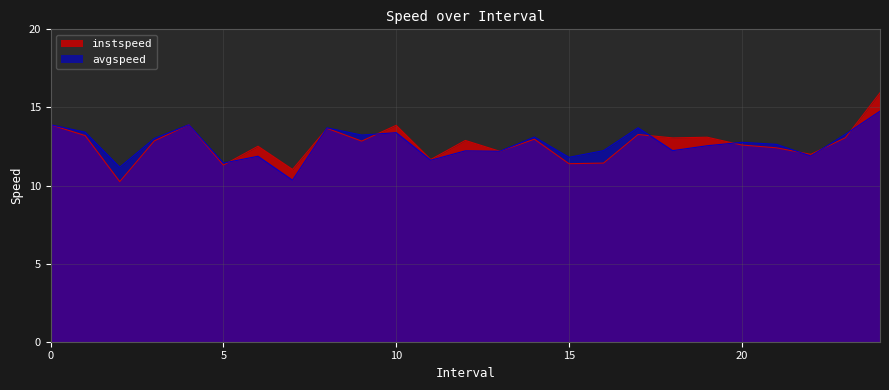

Which category has the highest value across all series?

24